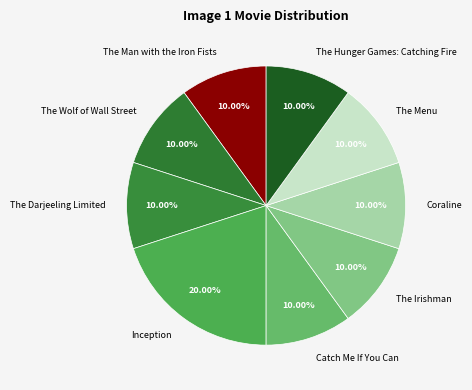

True or false: The Menu accounts for 20% of the total.

False